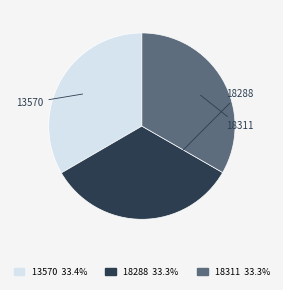

Which has a higher value, 18288 or 13570?

13570